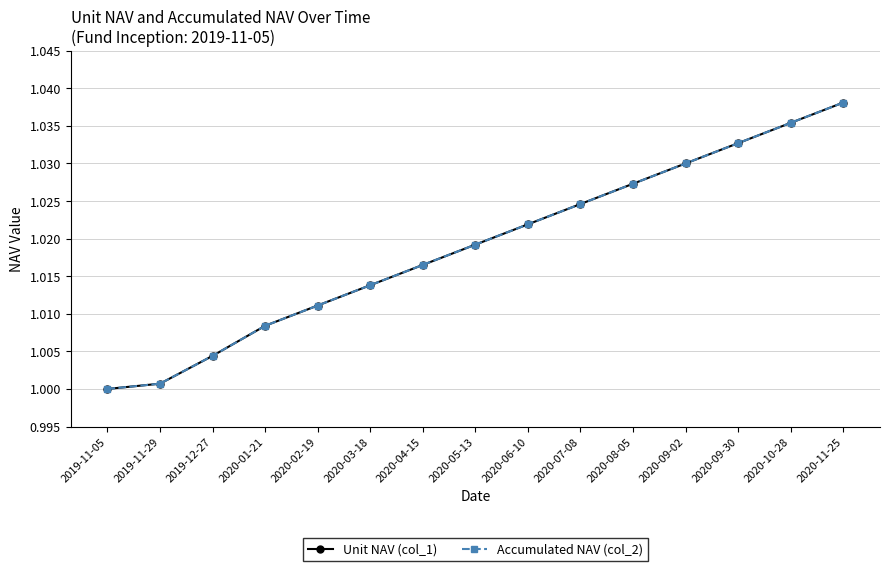

Is it true that Unit NAV (col_1) equals 1.0 at 2020-05-13?

True